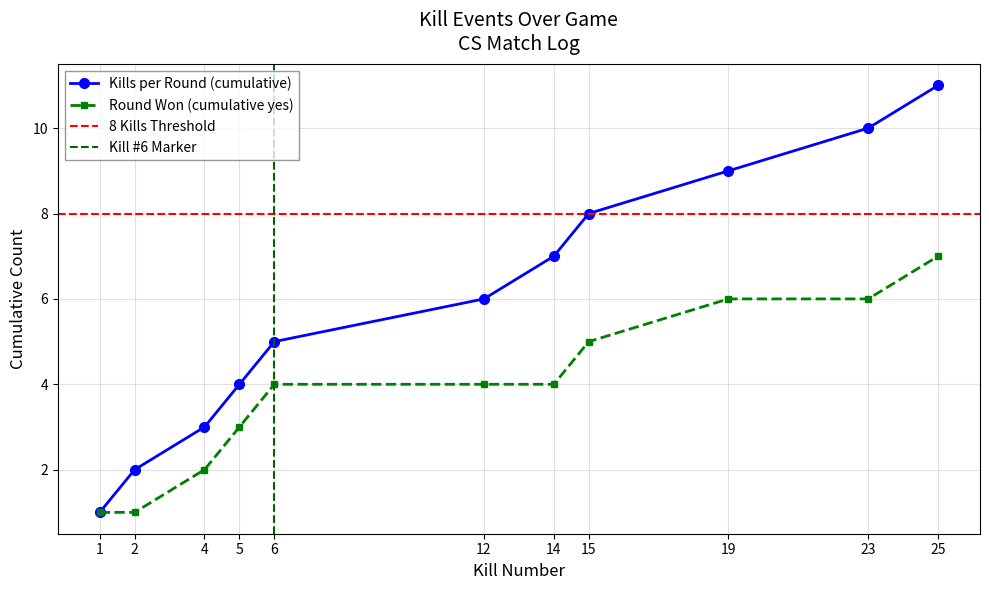

Does the chart display data point markers on the line(s)?

Yes